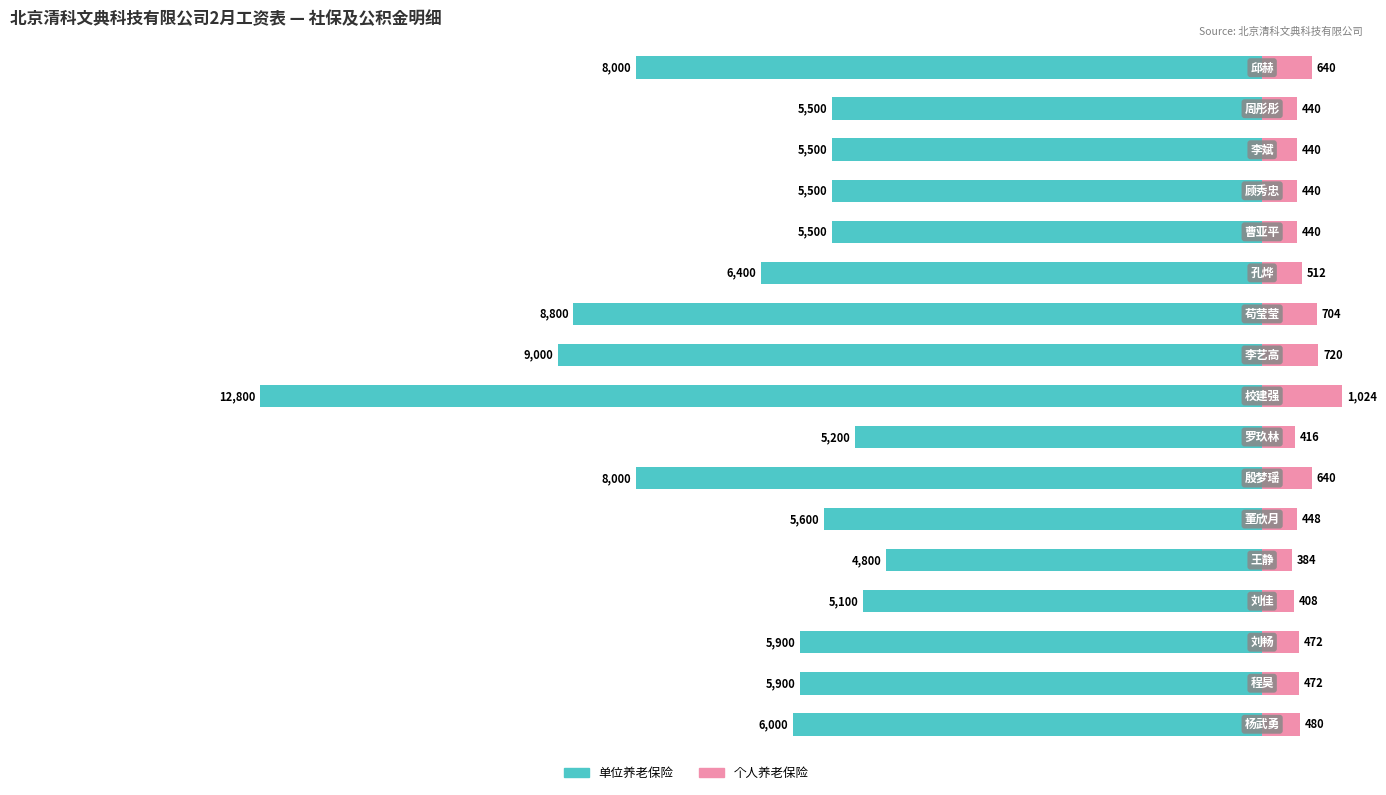

How many groups of bars are there?

17